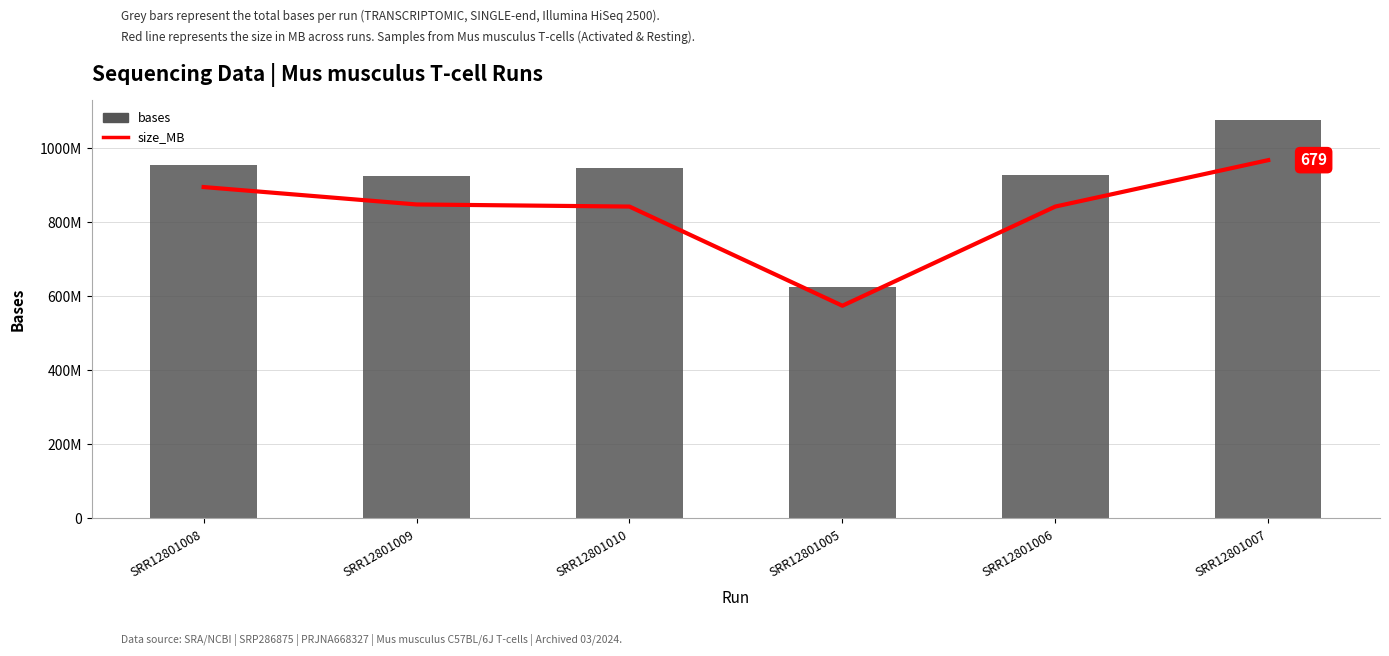

Which series has the largest total across all categories?

bases